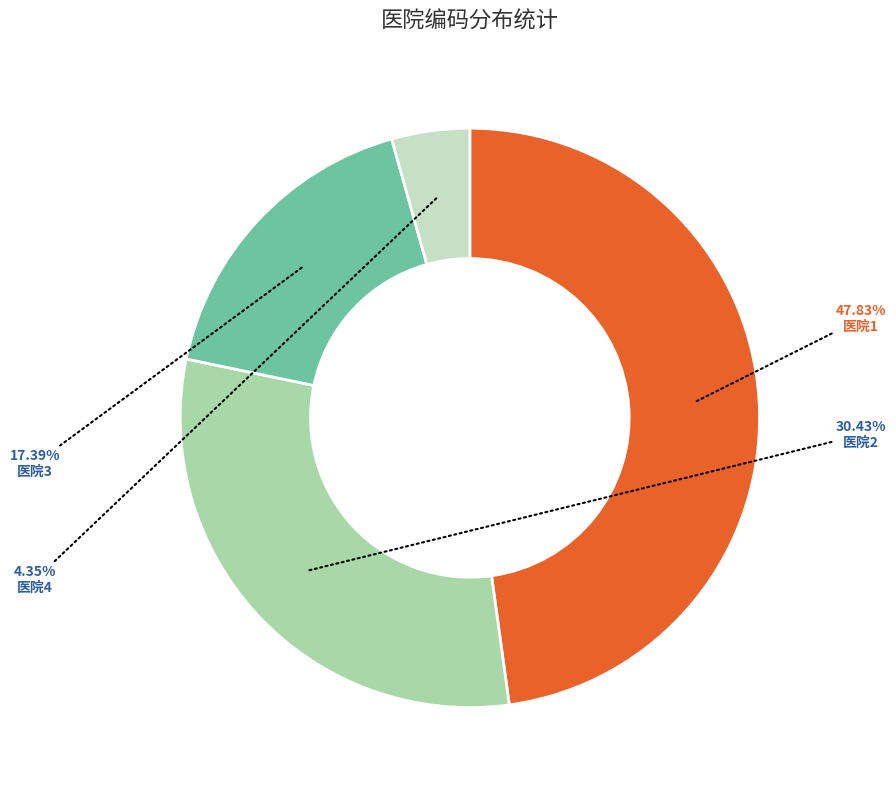

Which has a higher value, 医院4 or 医院2?

医院2